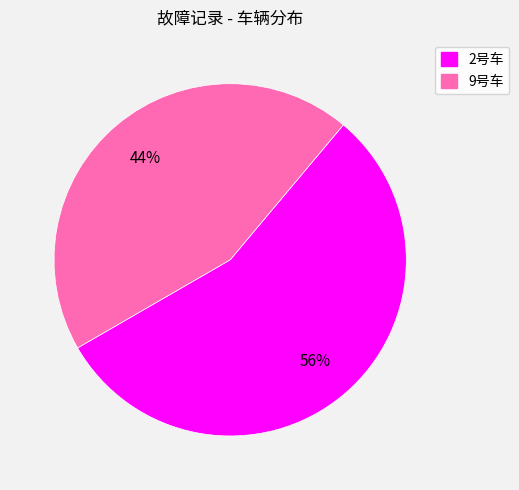

Do 9号车 and 2号车 together represent more than half of the pie?

Yes